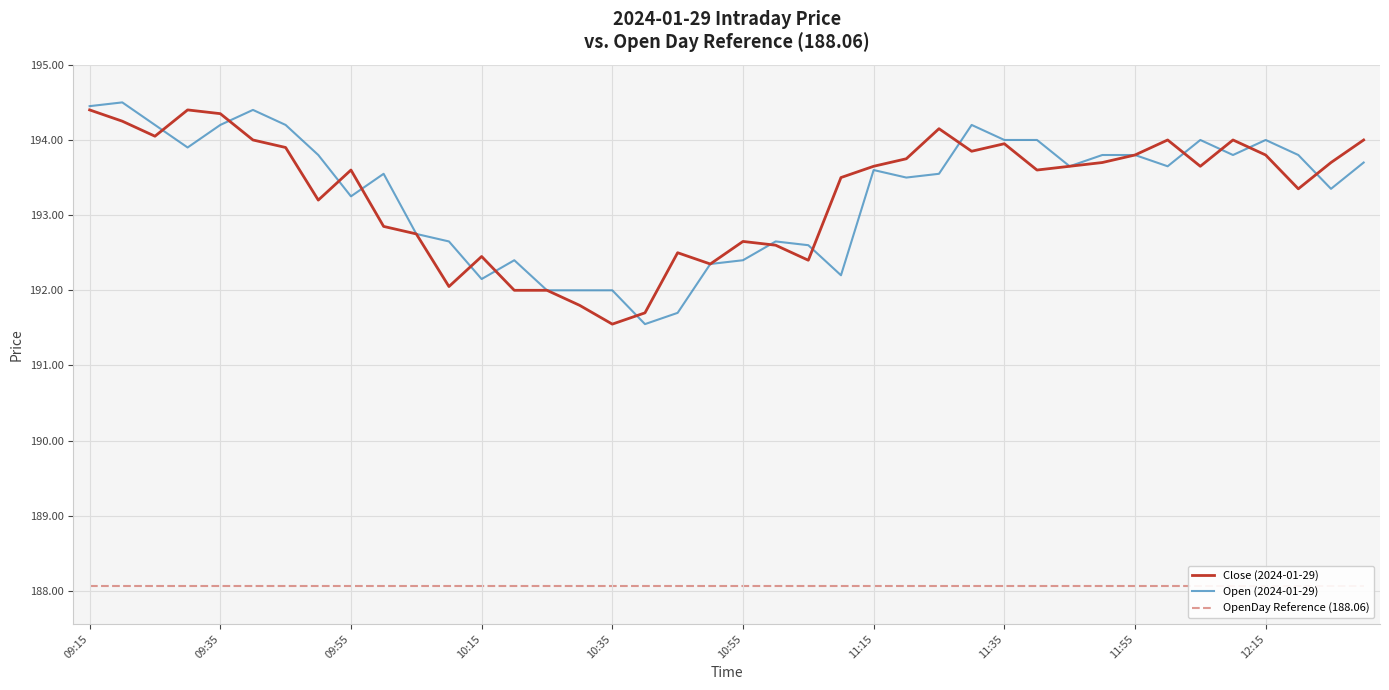

Count the number of categories in the chart.

40